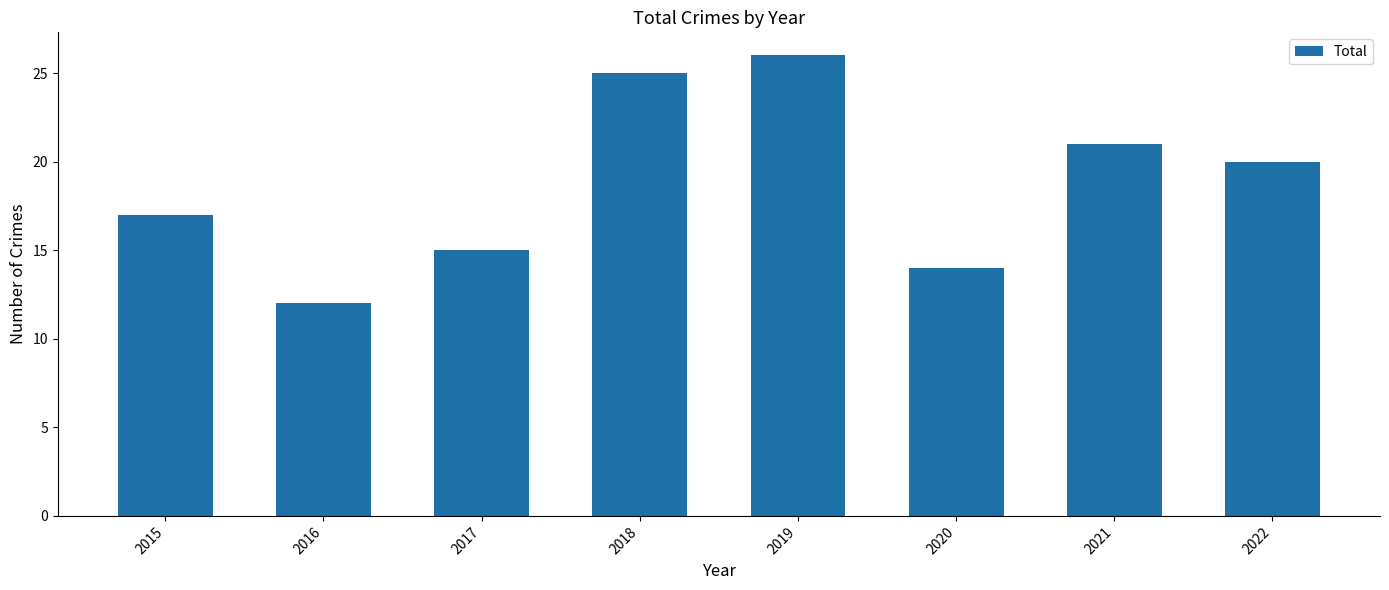

Where is the data nearest to the value 19?

2022